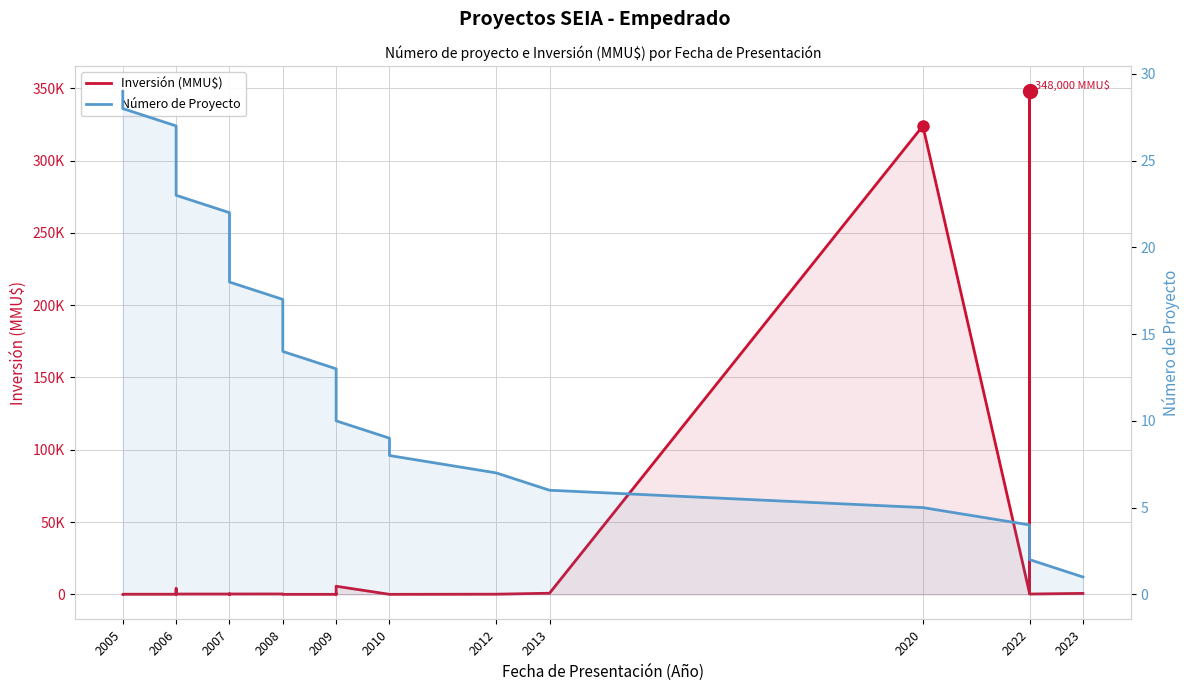

Between 2009 and 2007, which is larger?

2007